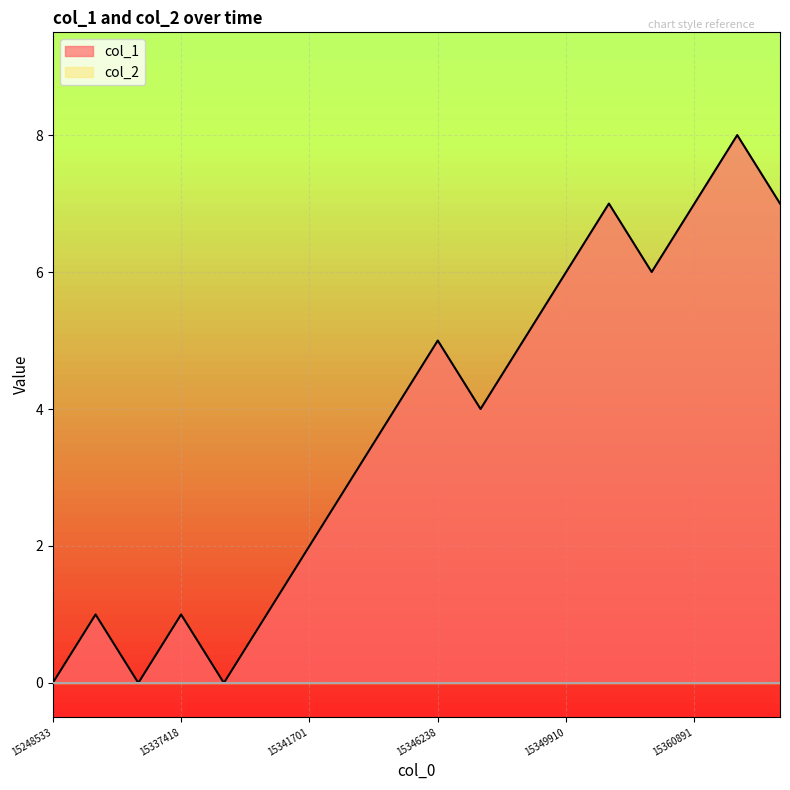

The col_1 series shows 6 at 15349910. True or false?

True